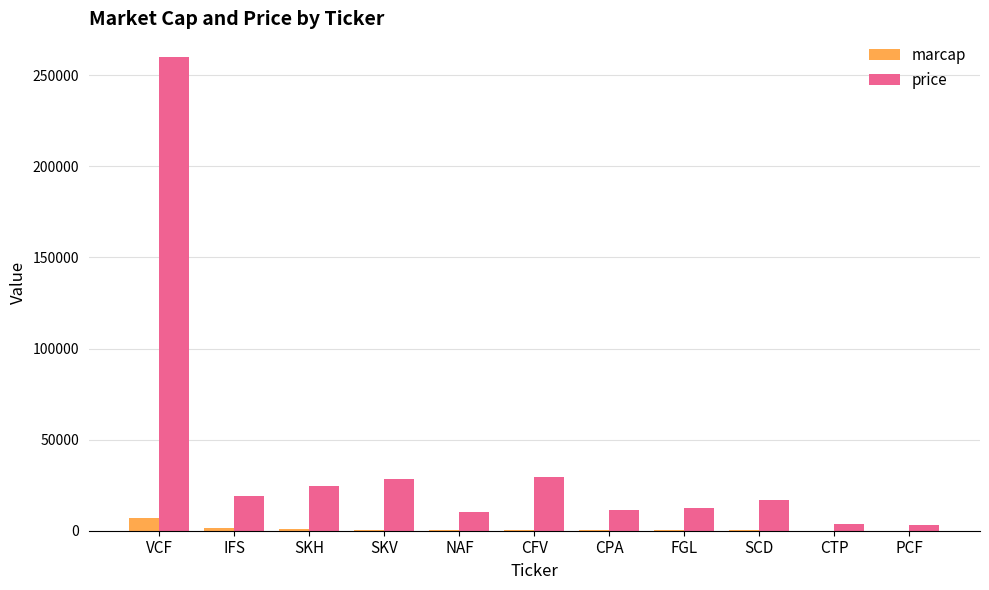

Which label corresponds to the largest value in the chart?

VCF